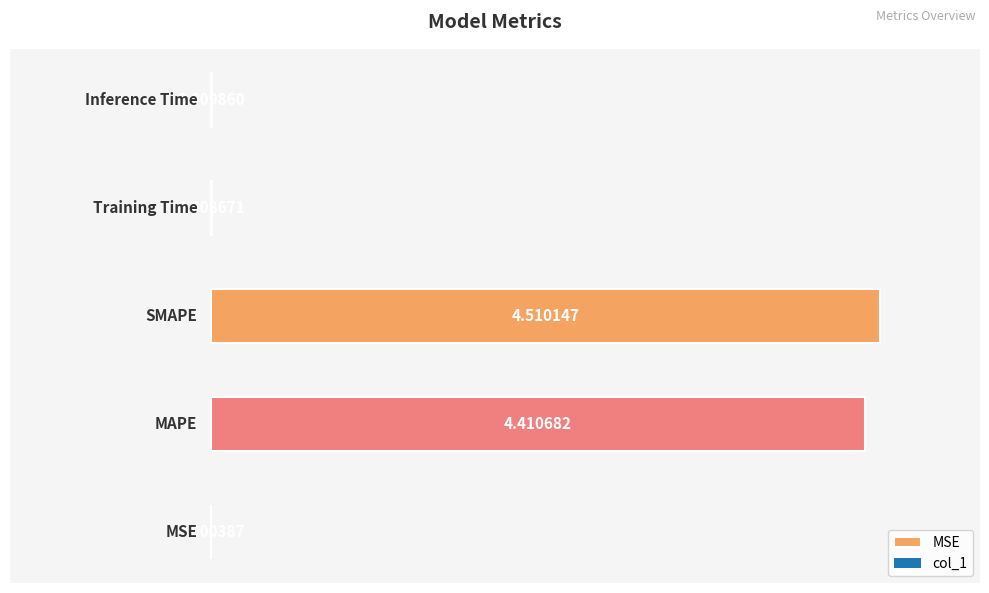

Is it true that the value at Training Time is 0.0?

True